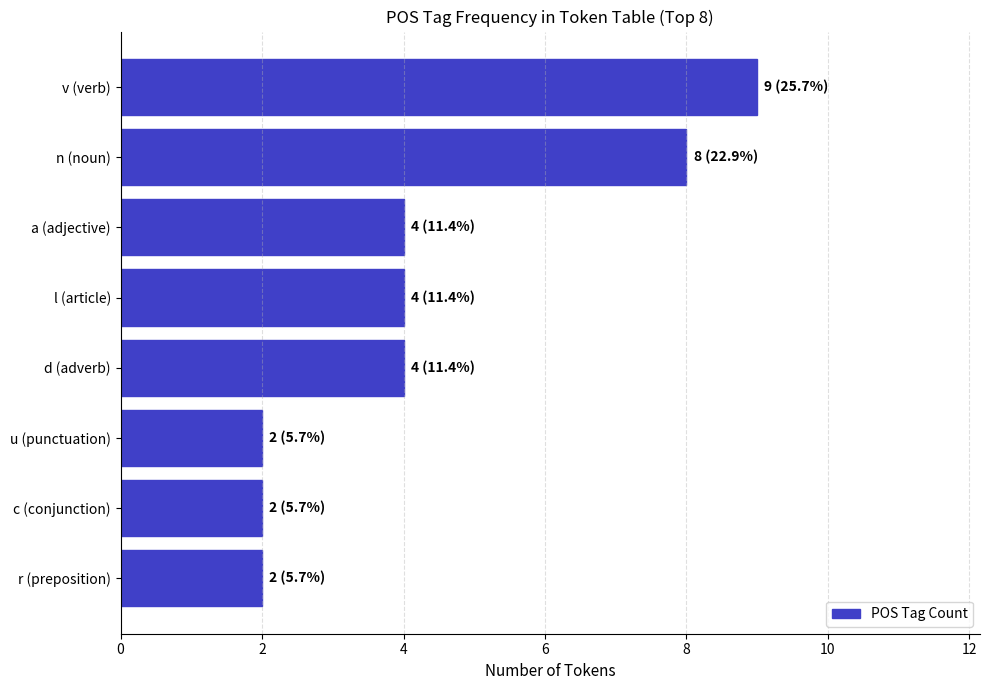

Are the bars horizontal?

Yes